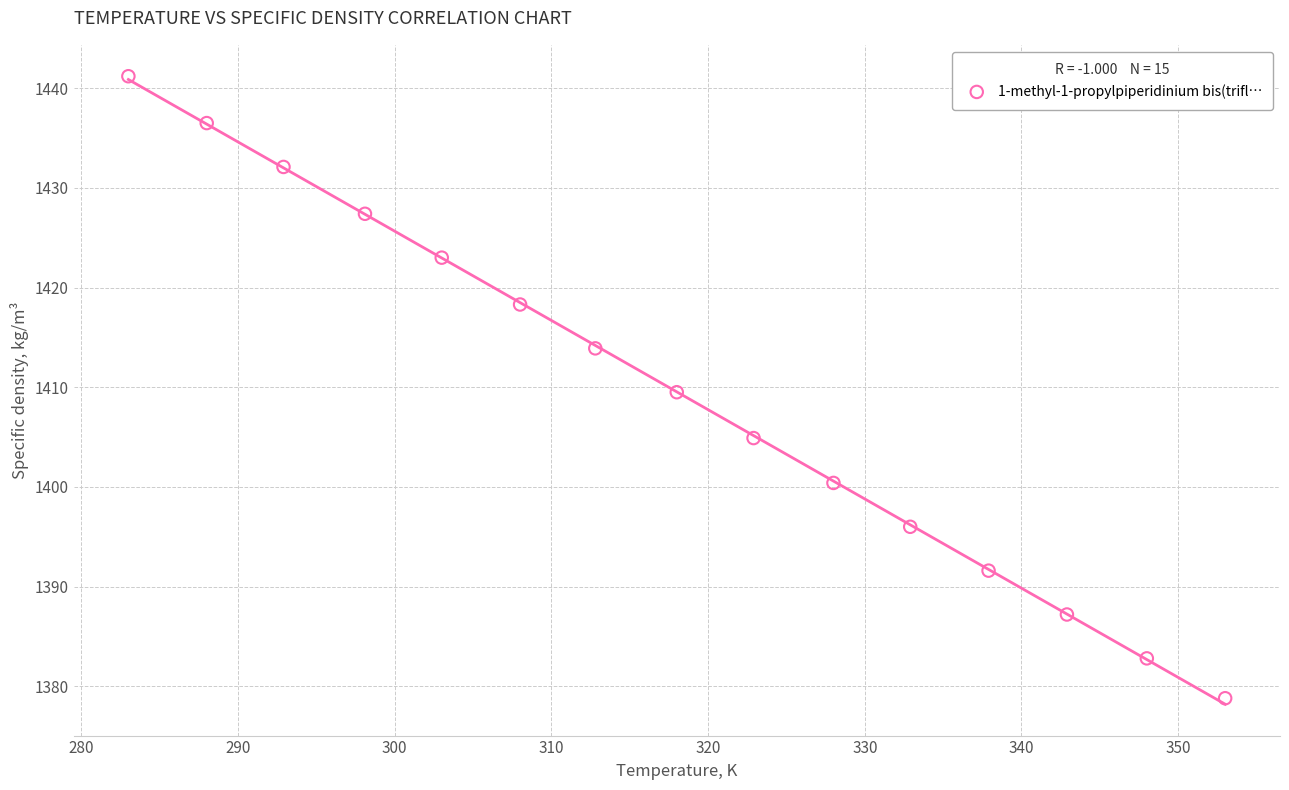

What is the range of Y values (max minus min)?

62.4